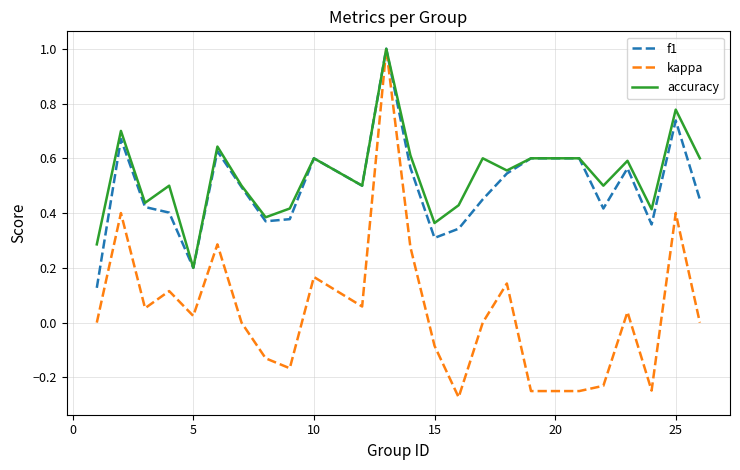

What is the maximum value for f1?

1.0